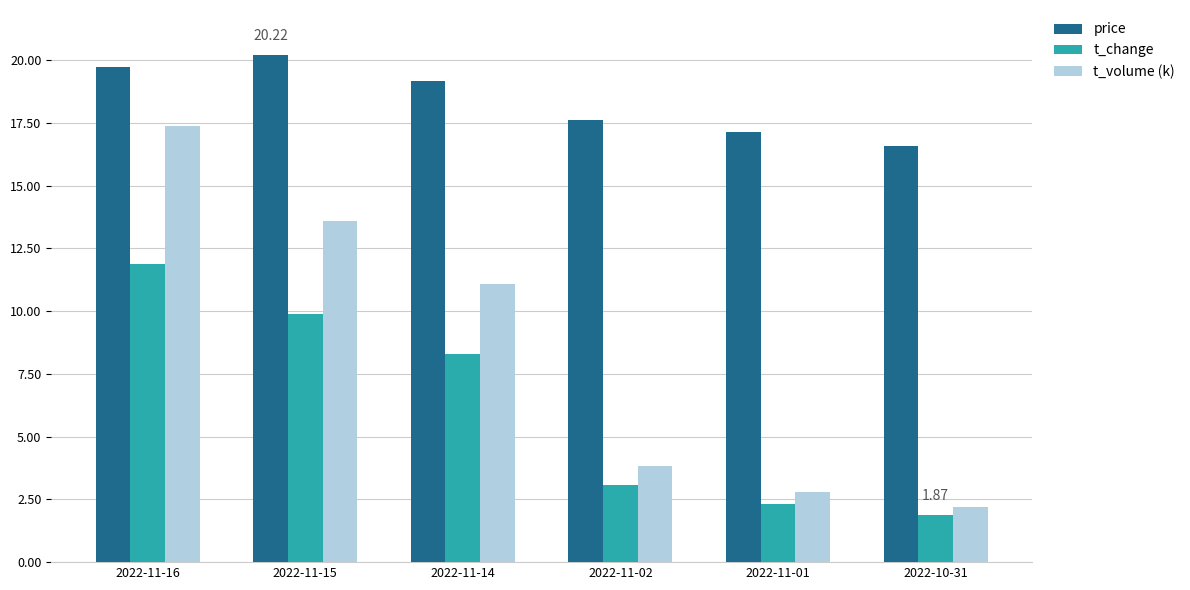

What is the difference between the second highest and second lowest values in the price series?

2.6